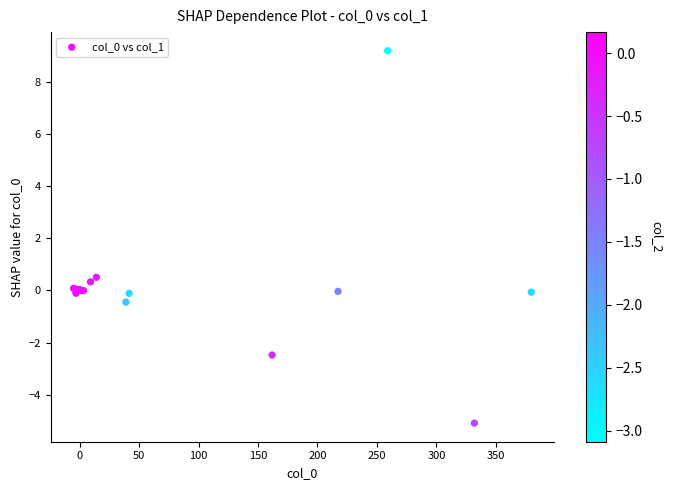

What Y value in the scatter plot is closest to 2?

0.5